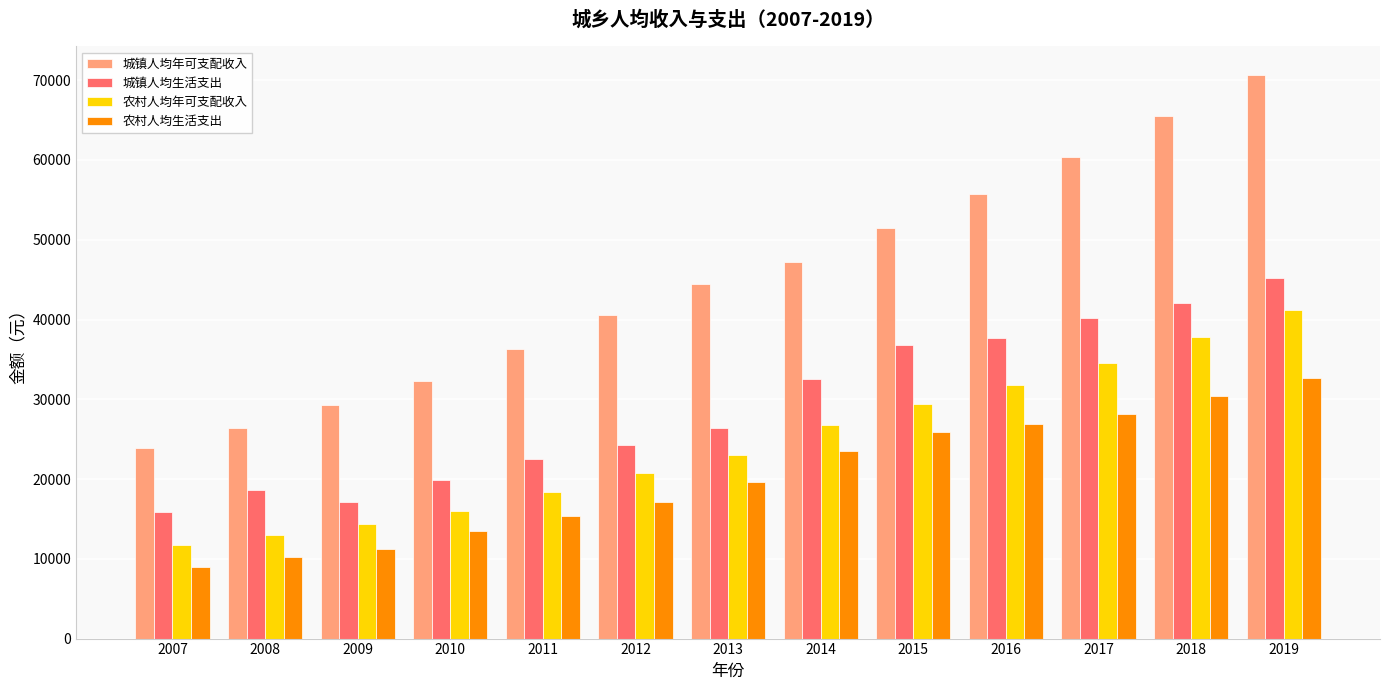

Is it true that 农村人均生活支出 equals 30405 at 2018?

True